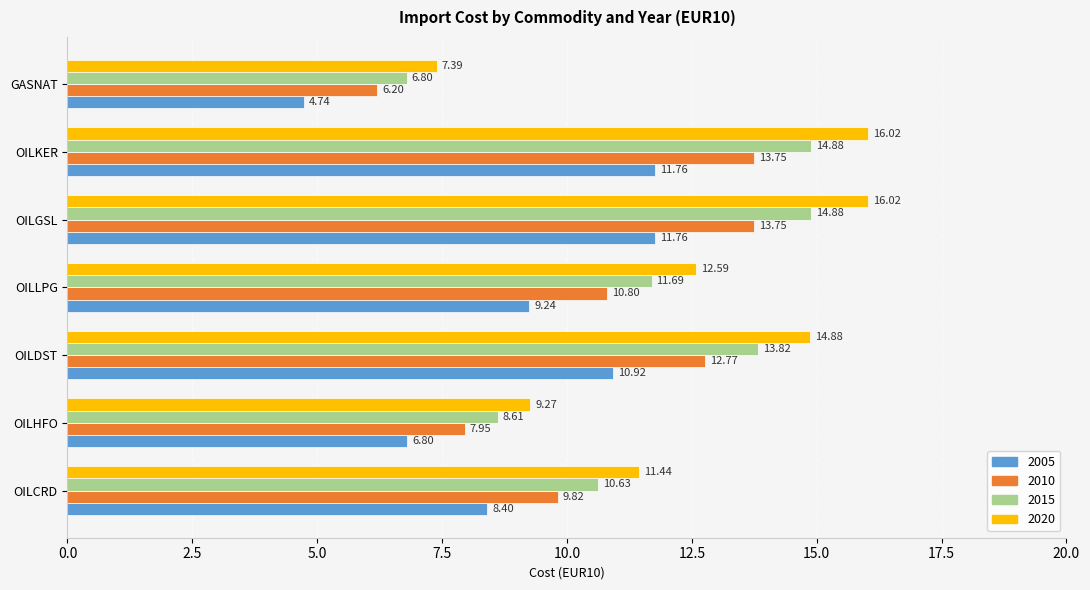

What is the sum of all 2005 values?

63.6